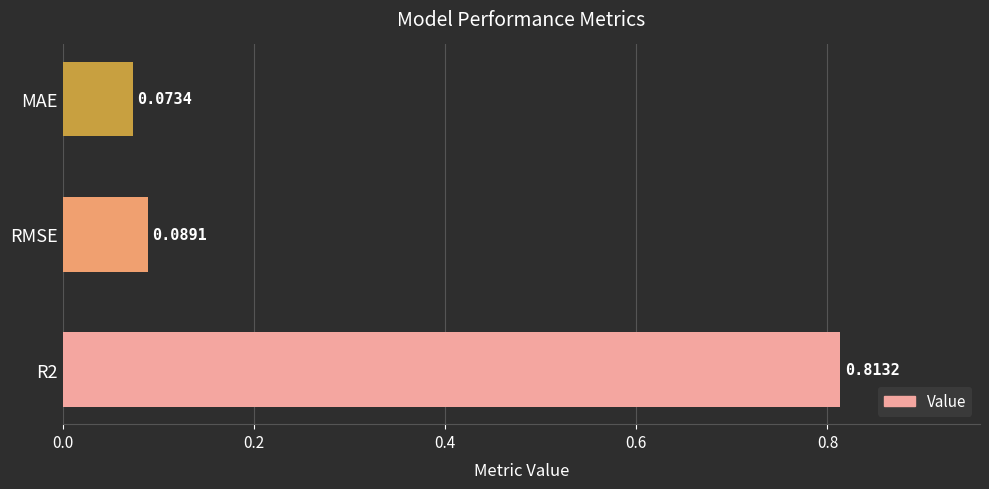

What is the average value?

0.3